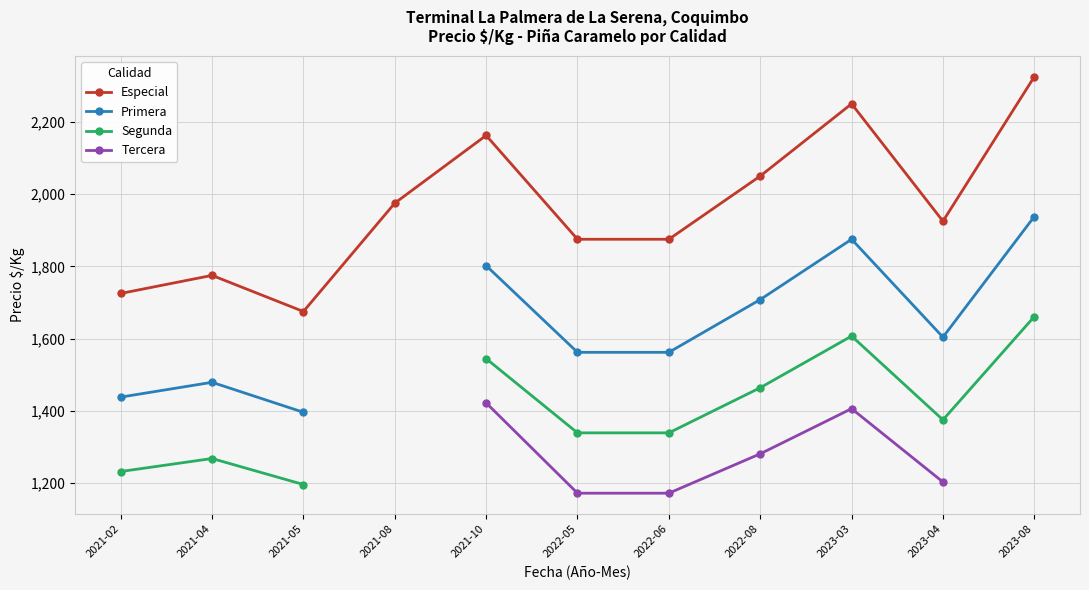

What is the label of the 4th point from the right?

2022-08